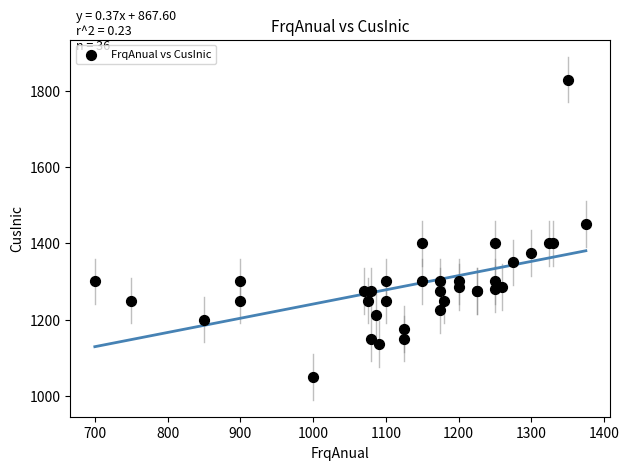

What Y value in the scatter plot is closest to 1440?

1450